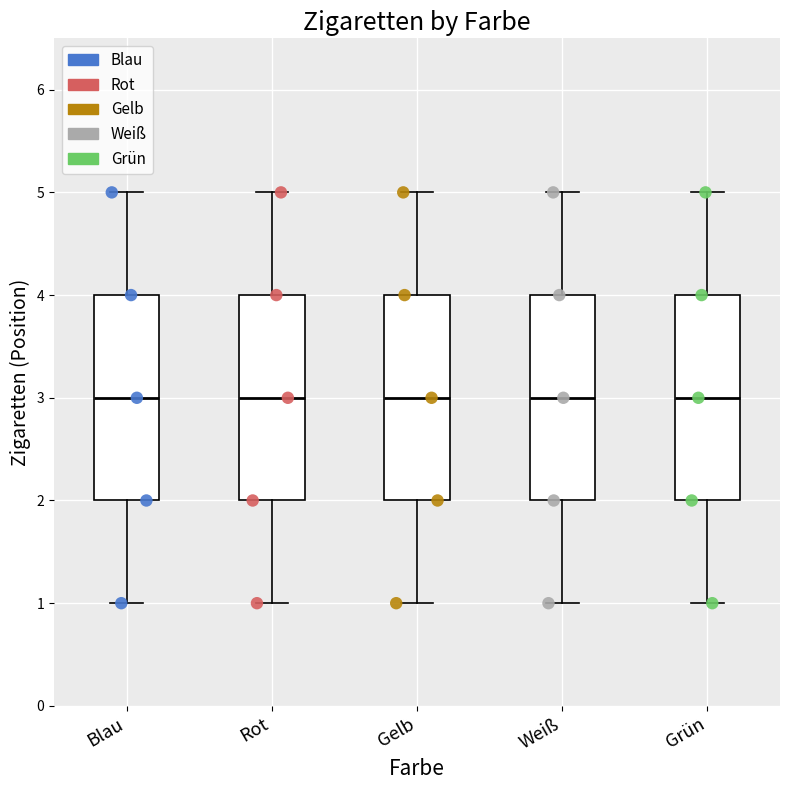

Reading left to right, read every box against the y-axis: the position of its median line, the range the box covers, and the ends of its whiskers. The values are not printed on the chart, so give them approximately, as read against the axis.

Blau: median 3, box 2 to 4, whiskers 1 to 5
Rot: median 3, box 2 to 4, whiskers 1 to 5
Gelb: median 3, box 2 to 4, whiskers 1 to 5
Weiß: median 3, box 2 to 4, whiskers 1 to 5
Grün: median 3, box 2 to 4, whiskers 1 to 5